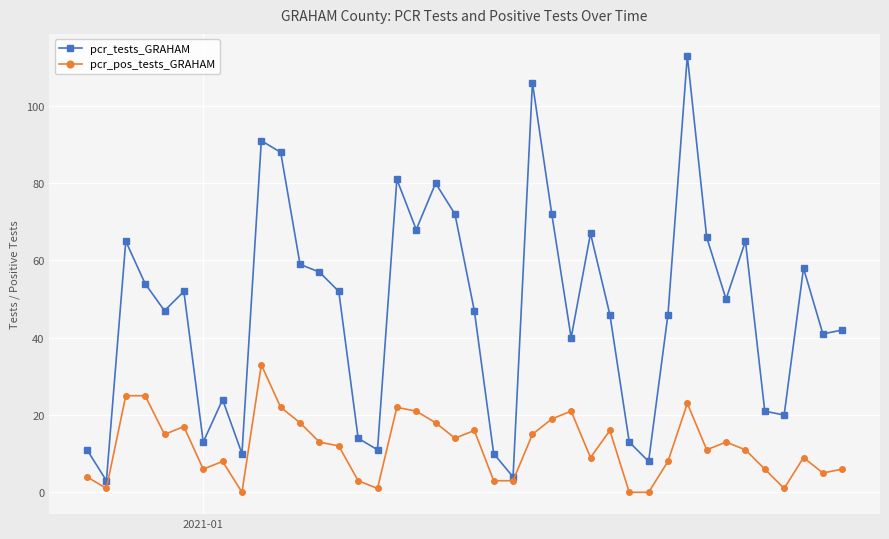

True or false: pcr_tests_GRAHAM and pcr_pos_tests_GRAHAM intersect in this chart.

False